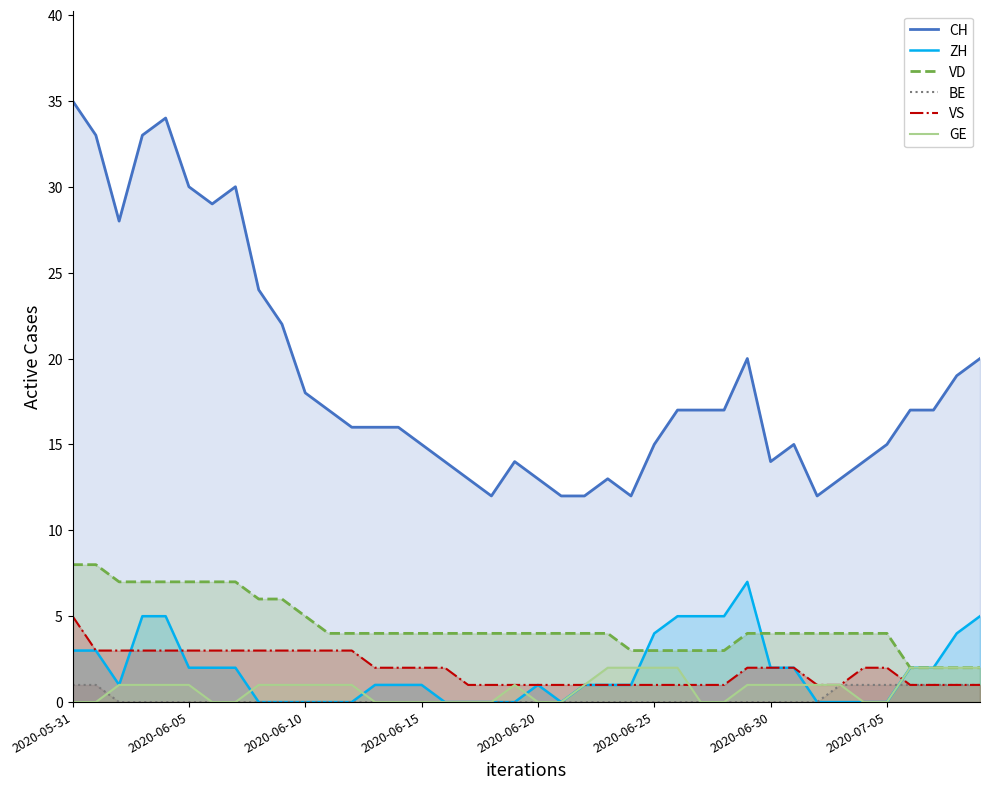

The BE series shows 0 at 11. True or false?

True